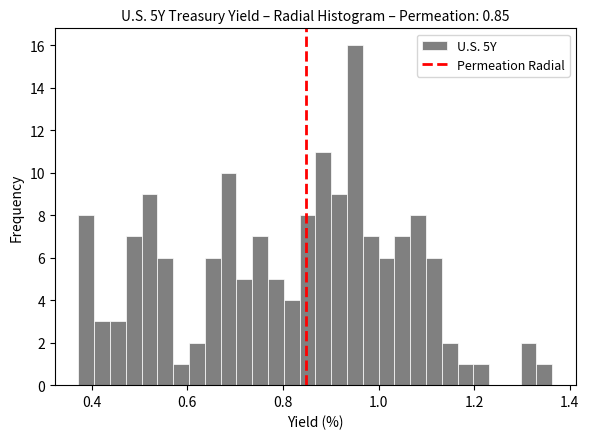

Around what value on the x-axis is the tallest bar? Give the approximate position of its centre, as read against the axis.

0.96